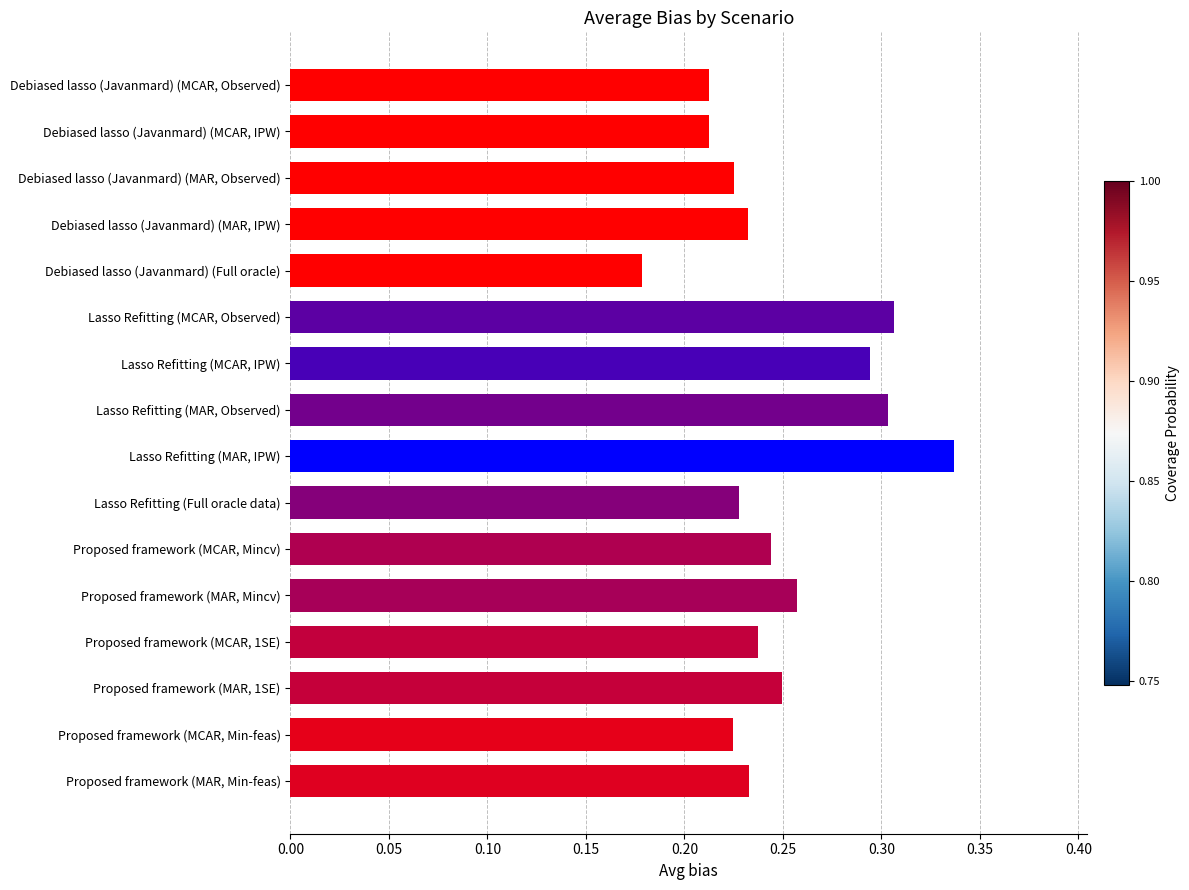

Which category has the lowest value across all series?

Debiased lasso (Javanmard) (Full oracle)